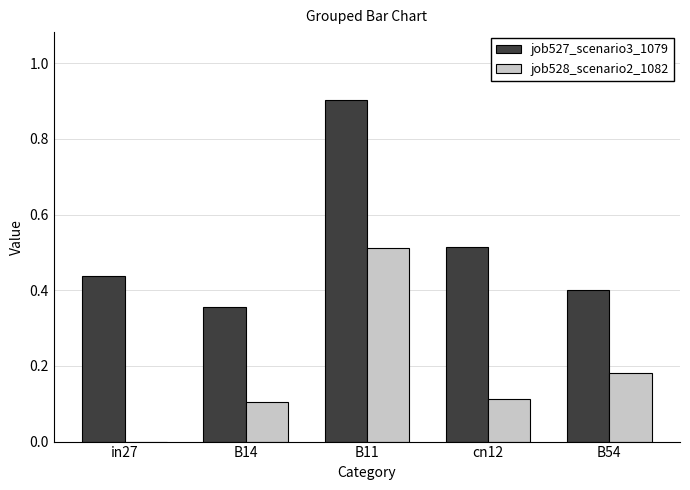

Are the bars horizontal?

No